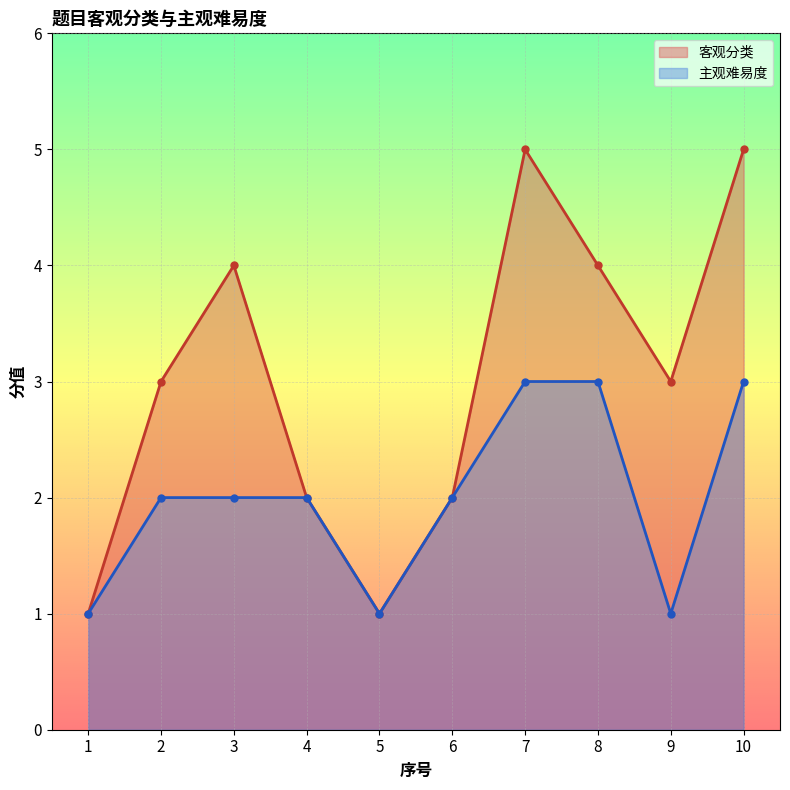

True or false: 主观难易度 and 客观分类 cross at least once.

False